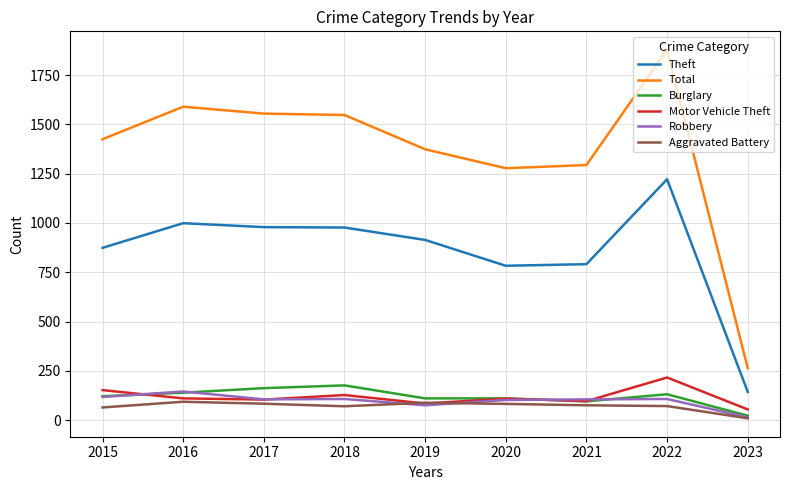

True or false: Total and Burglary cross at least once.

False